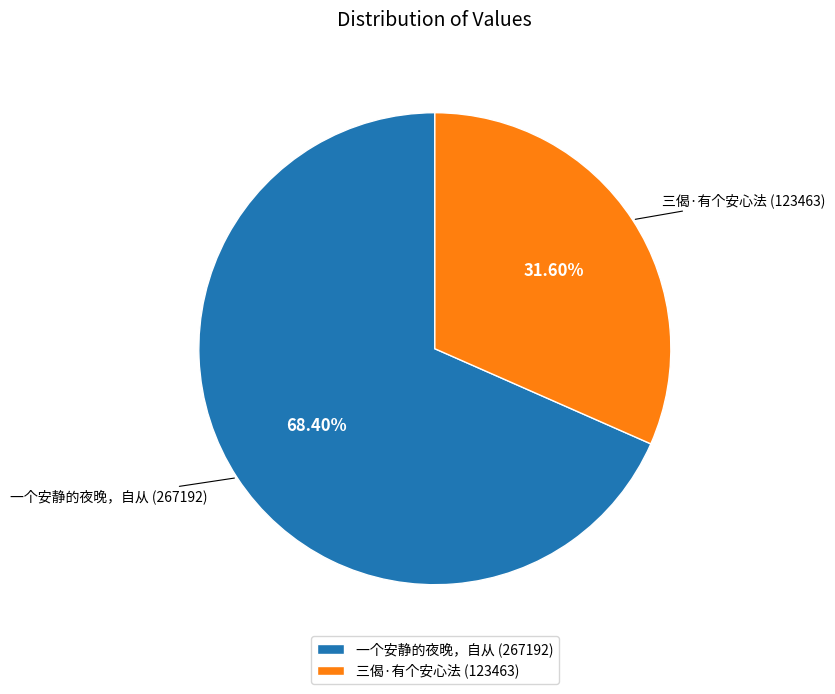

To the nearest percent, what percentage of the pie is 三偈·有个安心法?

32%